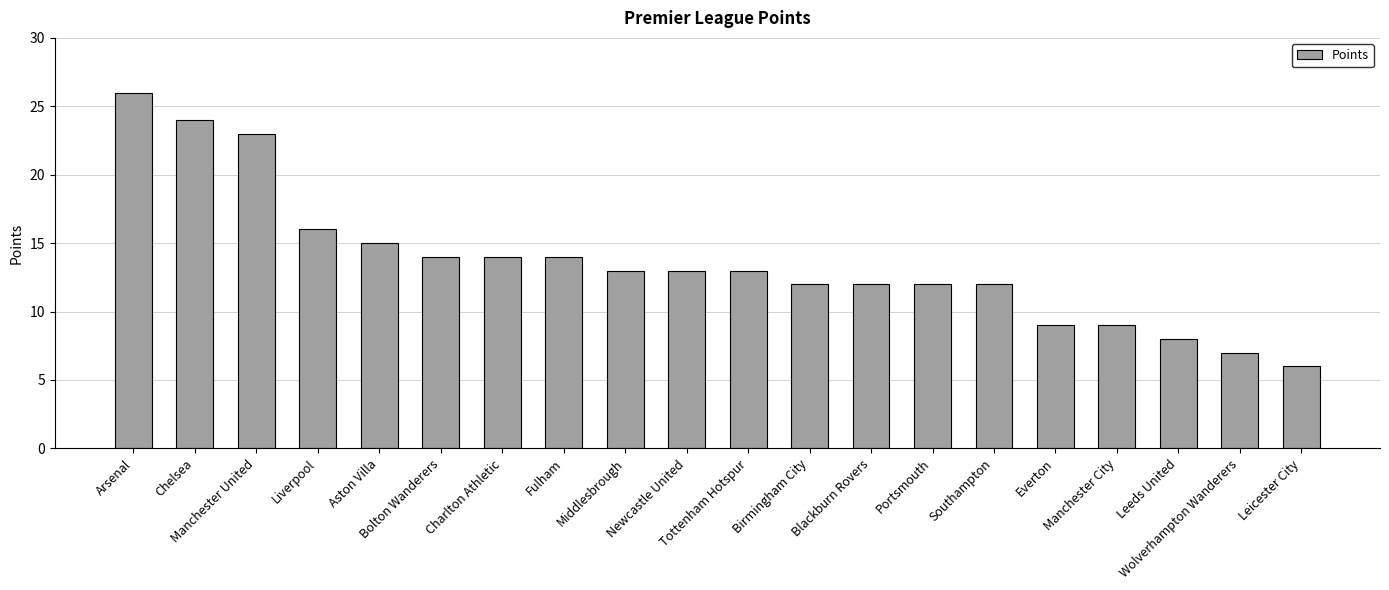

Count the number of categories in the chart.

20